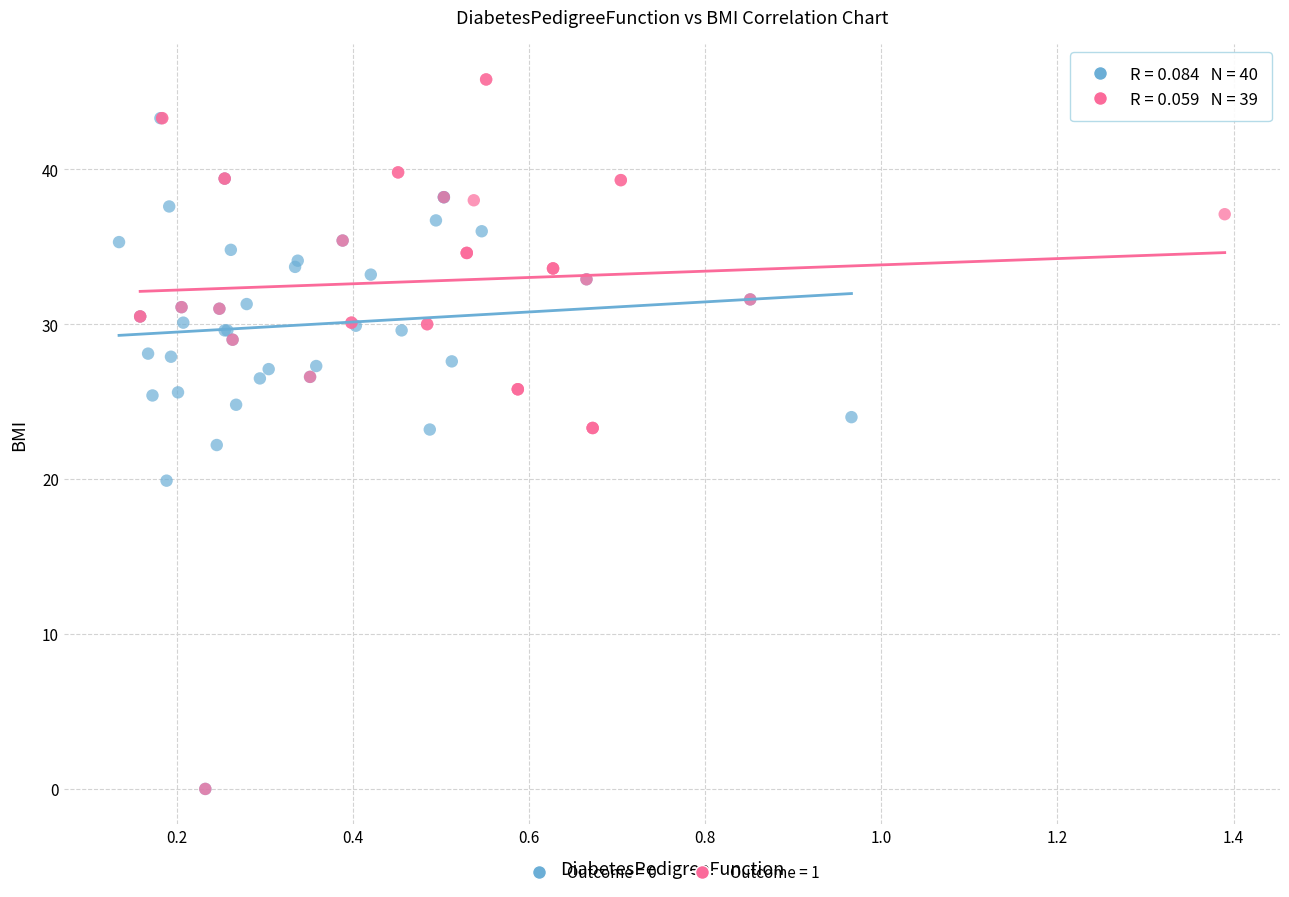

Which series reaches the maximum Y coordinate?

Outcome = 1